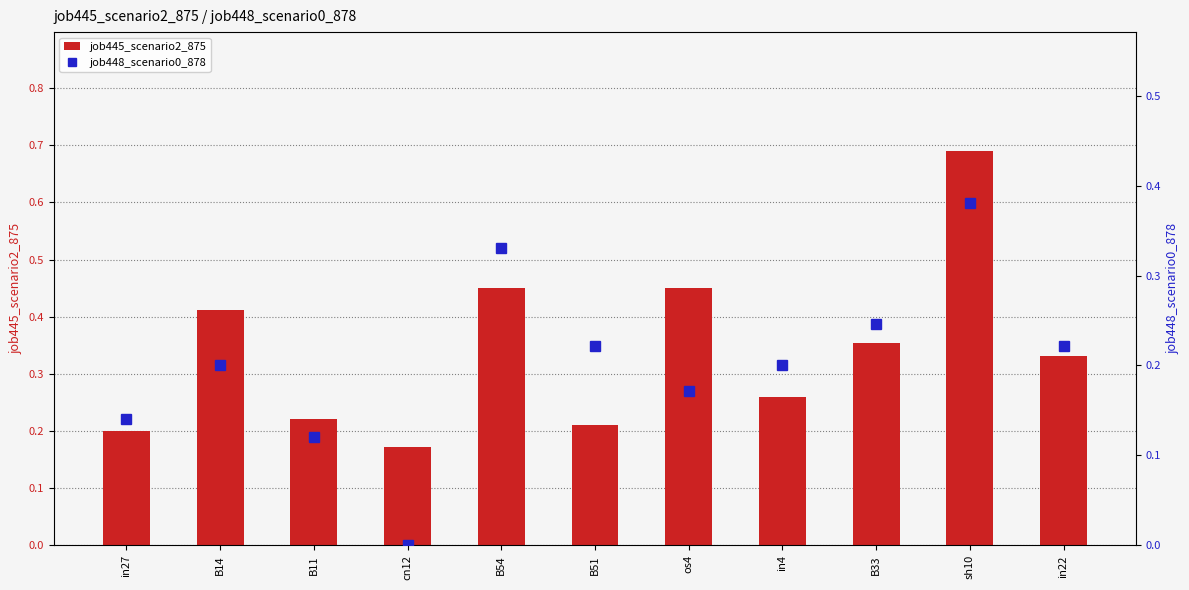

Which series changed the most between B54 and sh10?

job445_scenario2_875